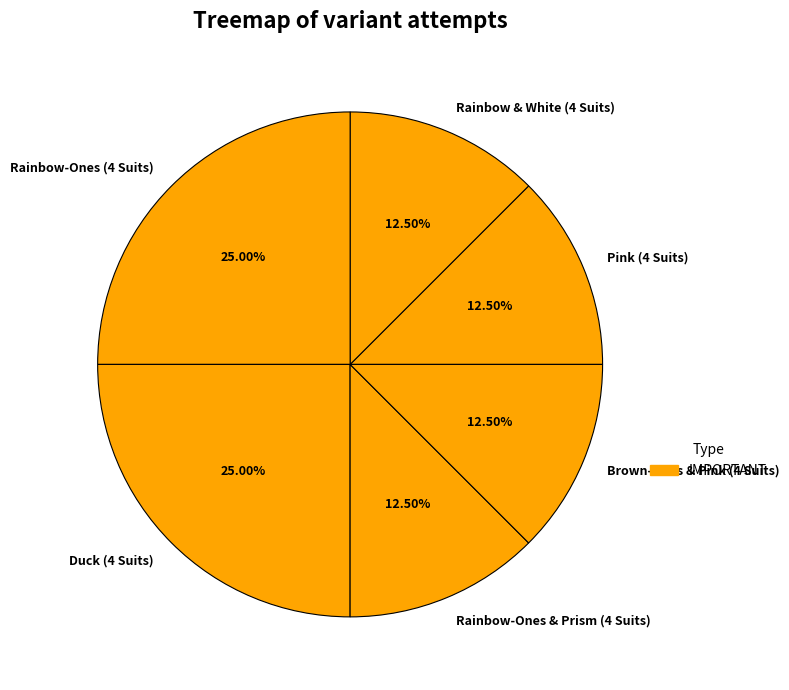

How many slices are in this pie chart?

6